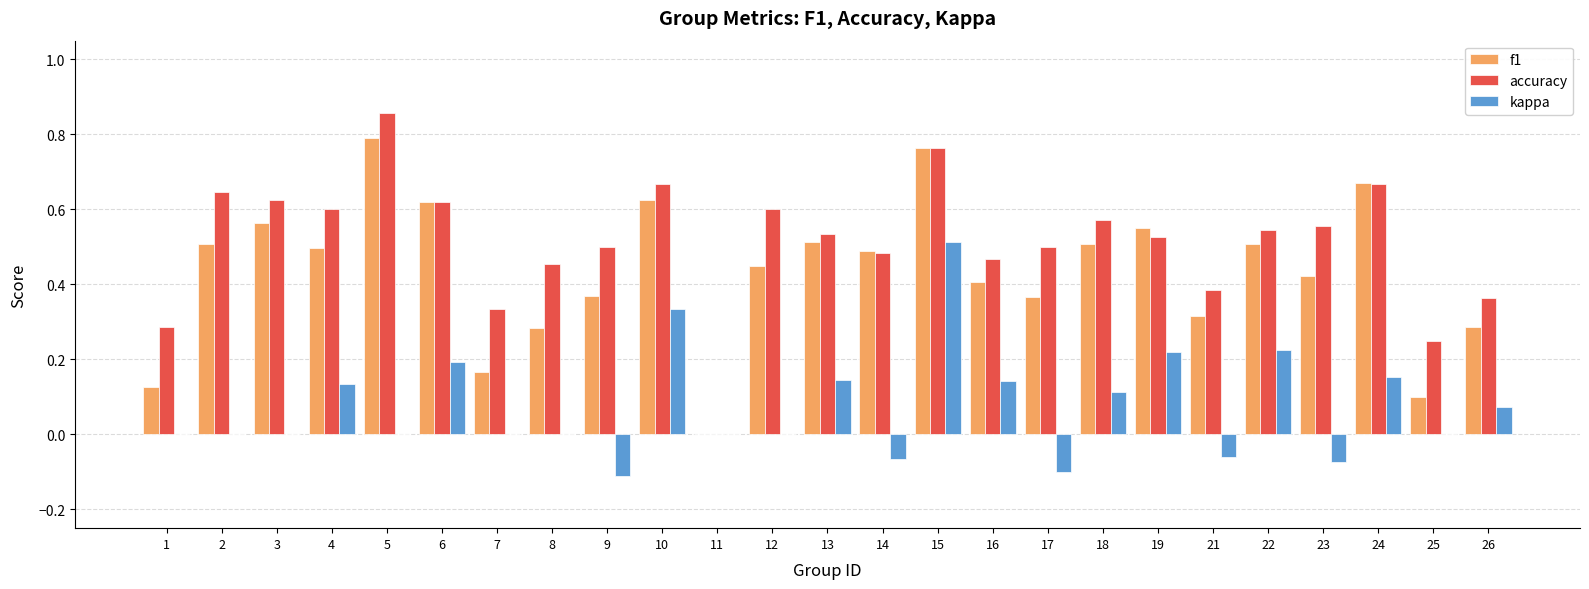

What is the sum of the accuracy values at 17 and 18?

1.1